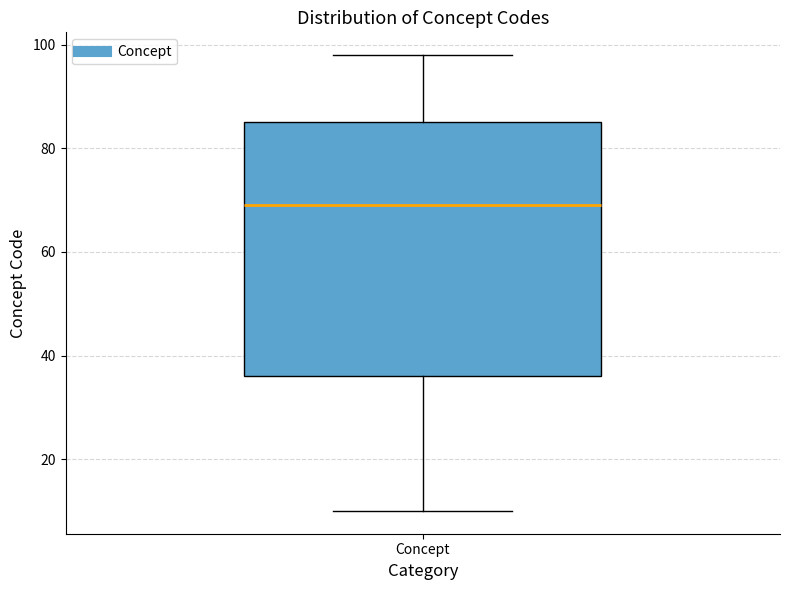

Read this box plot against the y-axis: the position of the median line, the range covered by the box, and the ends of both whiskers. The values are not printed on the chart, so give them approximately, as read against the axis.

median 70, box 36 to 86, whiskers 10 to 98